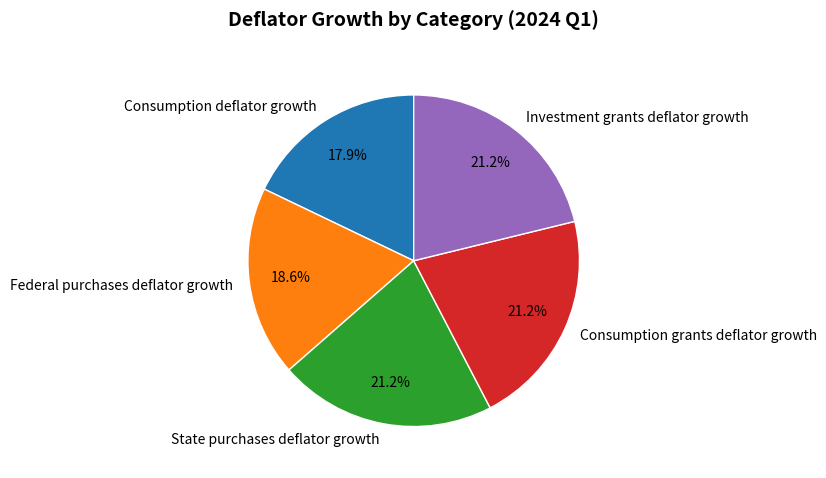

To the nearest percent, what is the combined percentage of Consumption grants deflator growth and Federal purchases deflator growth?

40%